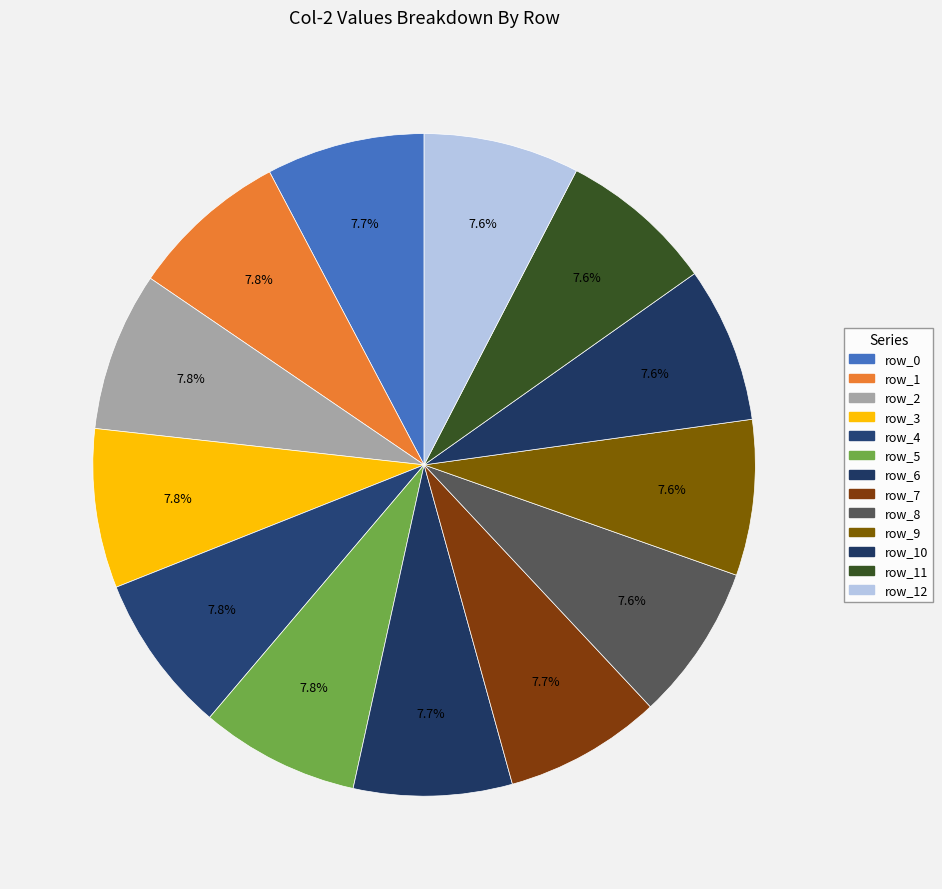

How many segments does this pie chart have?

13